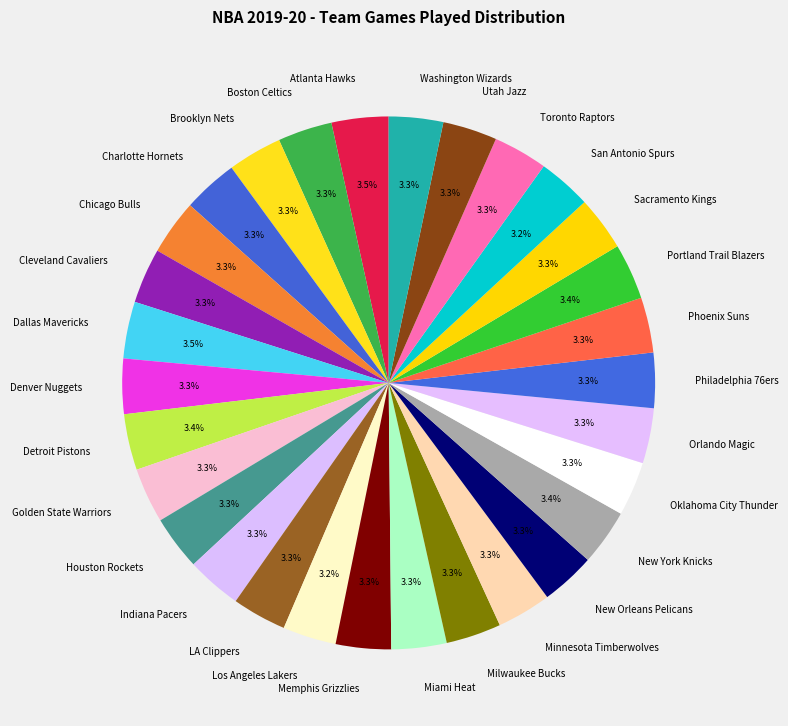

Does Dallas Mavericks account for over 50% of the chart?

No